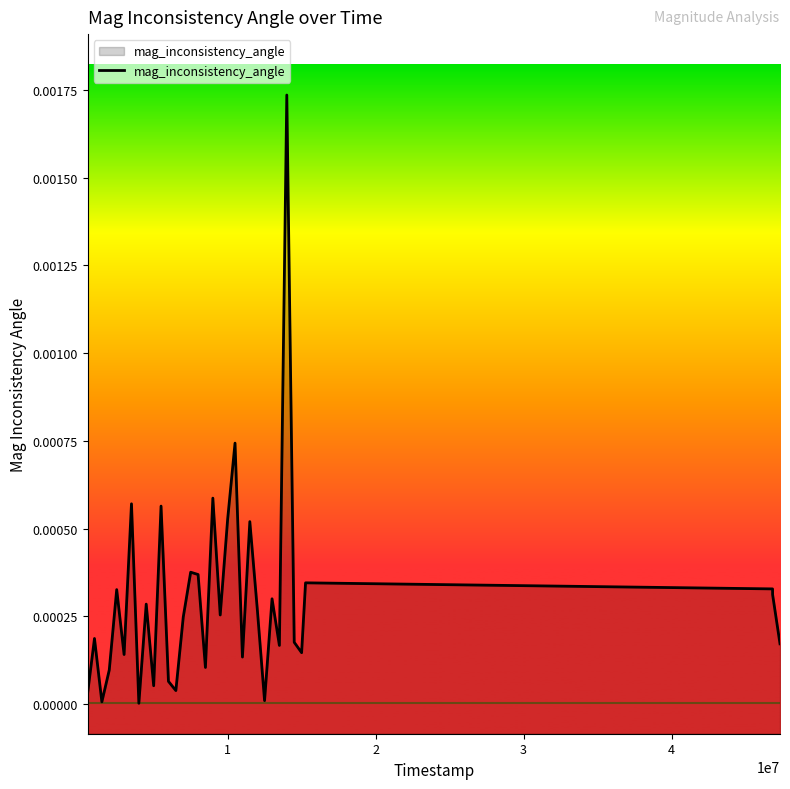

How many distinct data groups are displayed?

1